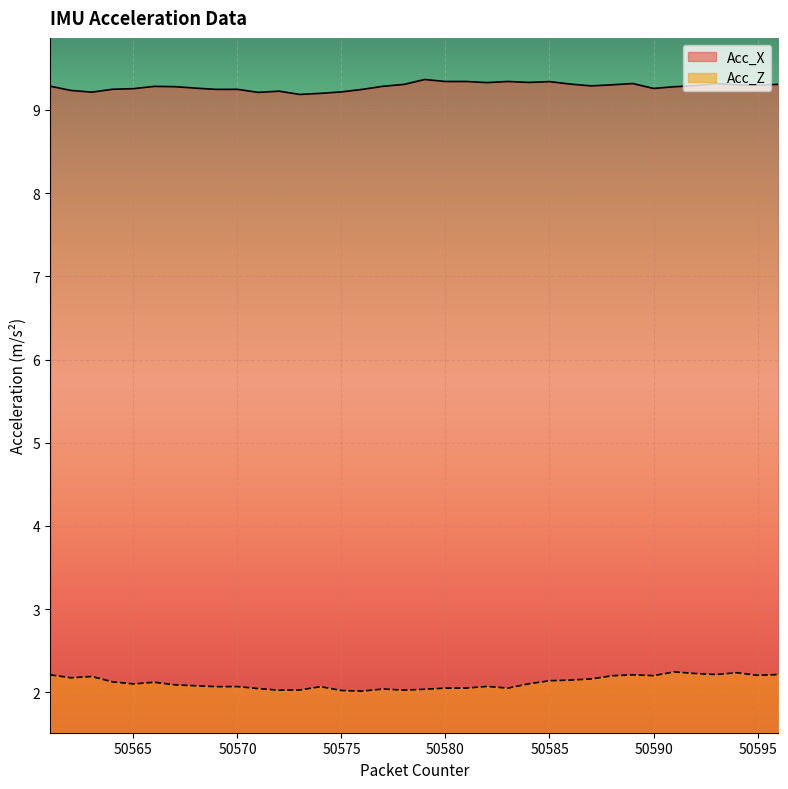

What is the difference between the maximum and minimum values in the Acc_Z series?

0.2